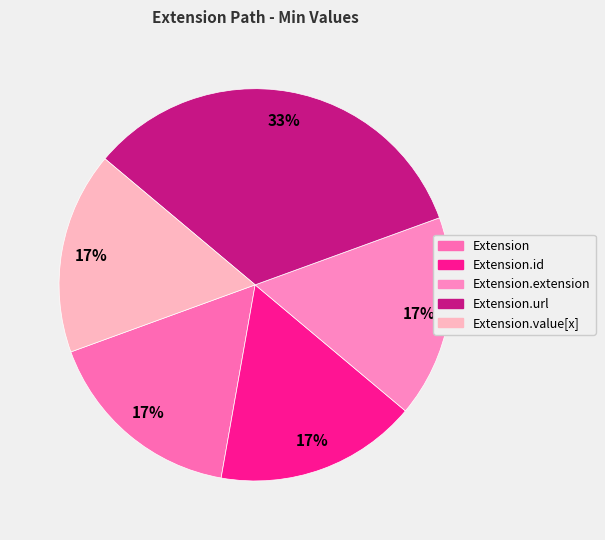

How many slices are in this pie chart?

5